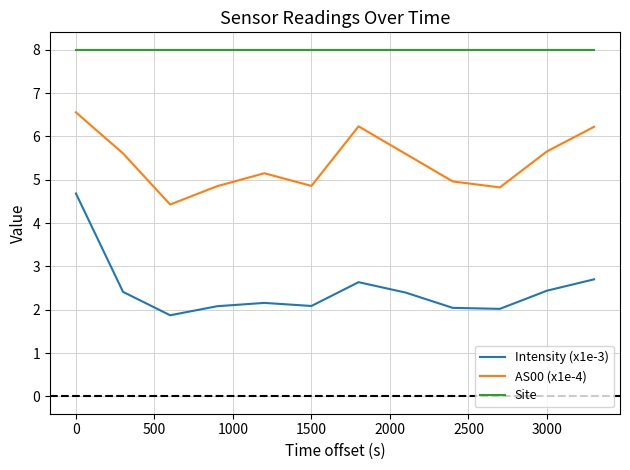

Which series has the largest total across all categories?

Site